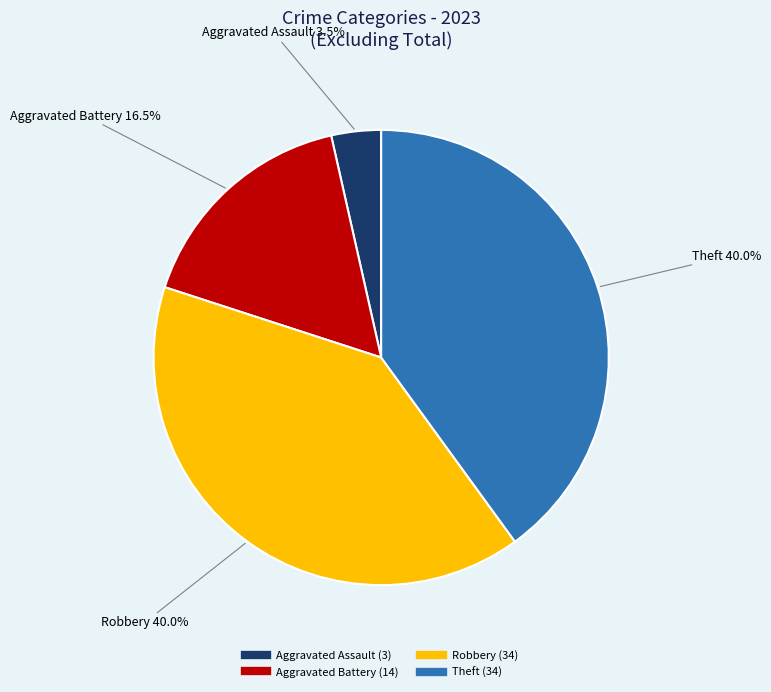

Does any single category account for the majority?

No